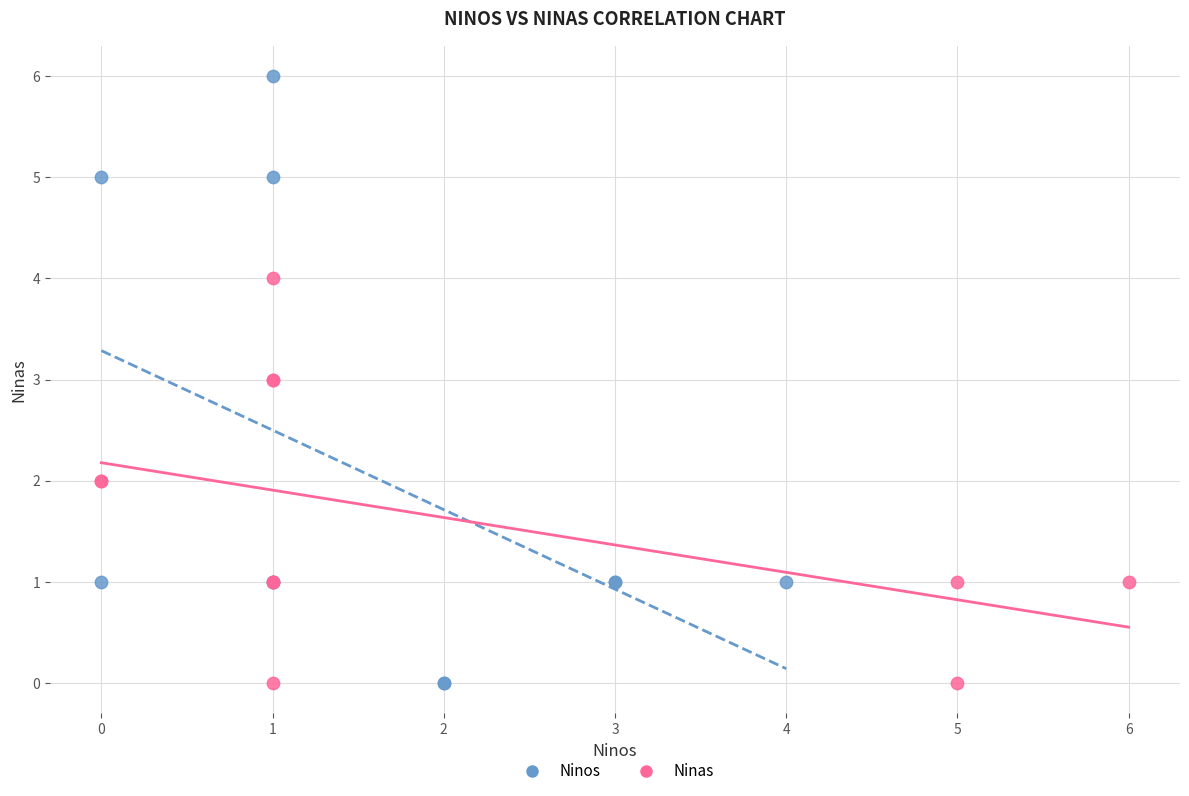

Which series reaches the maximum Y coordinate?

Ninos